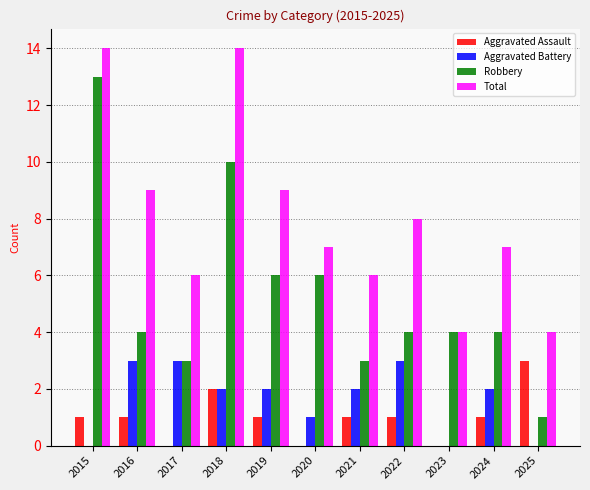

The Aggravated Assault series shows 1 at 2022. True or false?

True